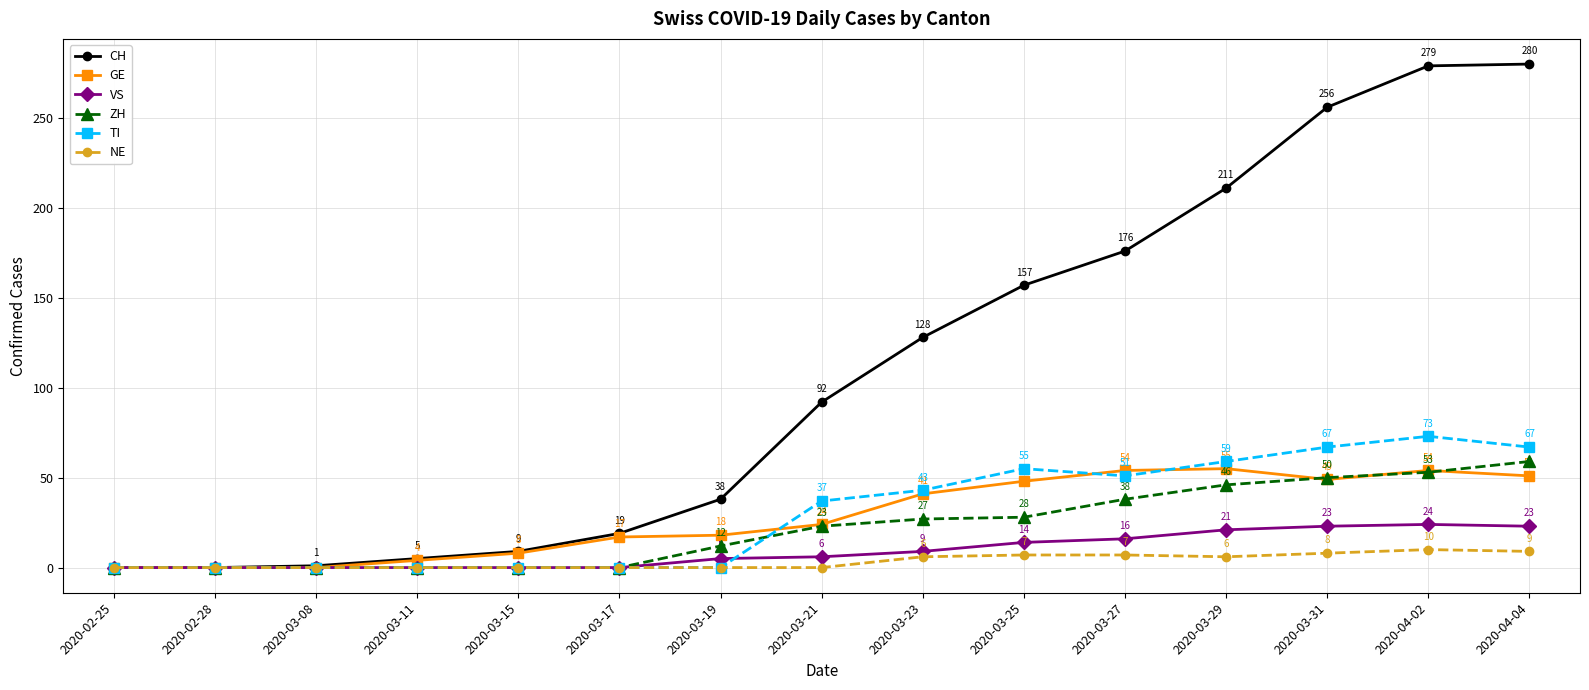

What is the maximum value for NE?

10